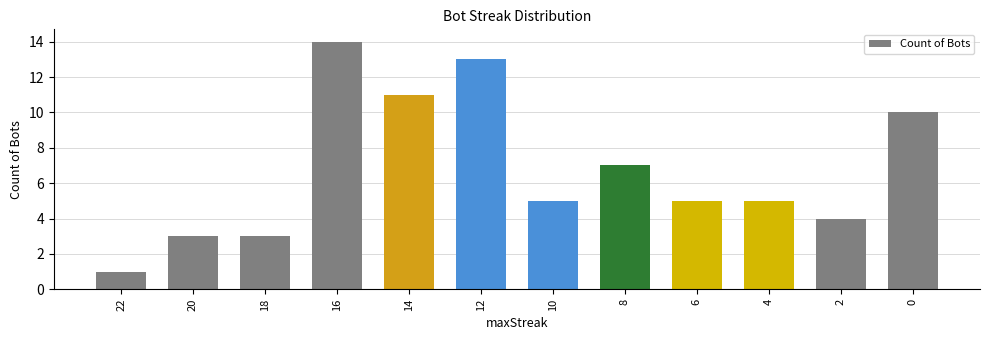

The chart shows a value of 17 at 12. True or false?

False